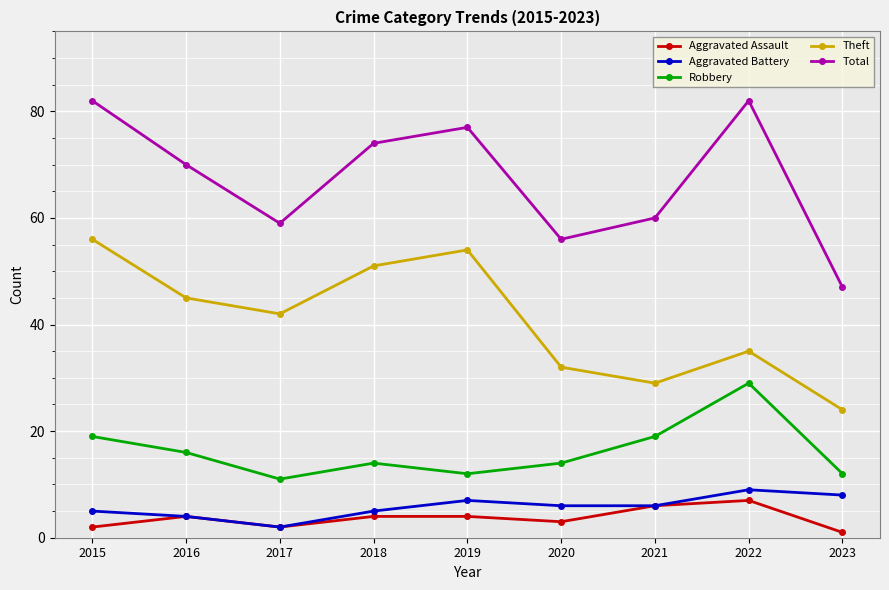

Which category has the lowest value in the Total series?

2023